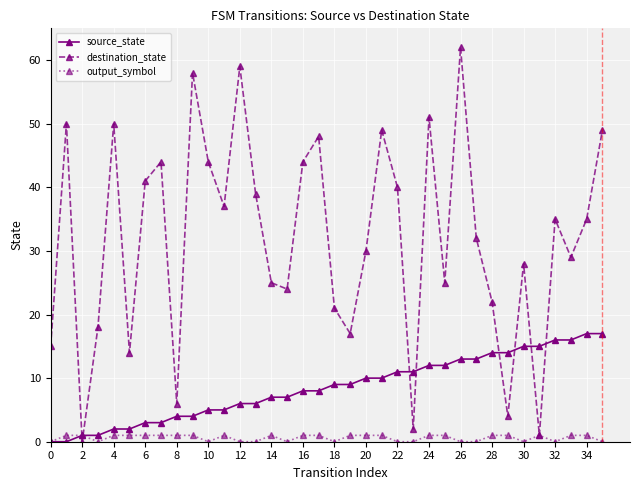

At how many categories does at least one series exceed 53?

3